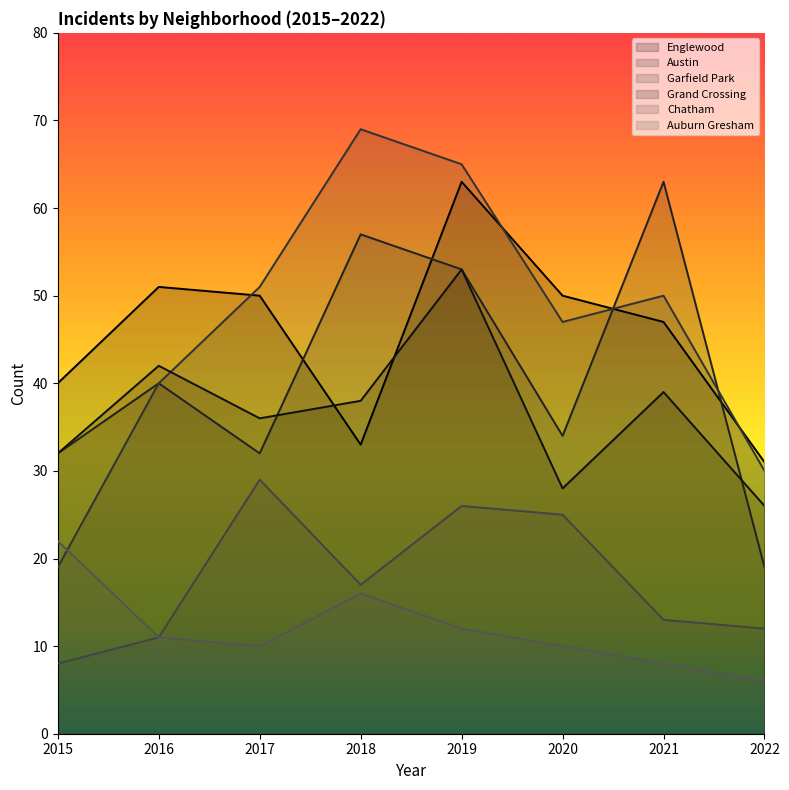

Reading left to right, transcribe all the data shown in this chart.

Englewood: 2015=40	2016=51	2017=50	2018=33	2019=63	2020=50	2021=47	2022=31
Austin: 2015=32	2016=40	2017=32	2018=57	2019=53	2020=34	2021=63	2022=19
Garfield Park: 2015=19	2016=40	2017=51	2018=69	2019=65	2020=47	2021=50	2022=30
Grand Crossing: 2015=32	2016=42	2017=36	2018=38	2019=53	2020=28	2021=39	2022=26
Chatham: 2015=8	2016=11	2017=29	2018=17	2019=26	2020=25	2021=13	2022=12
Auburn Gresham: 2015=22	2016=11	2017=10	2018=16	2019=12	2020=10	2021=8	2022=6